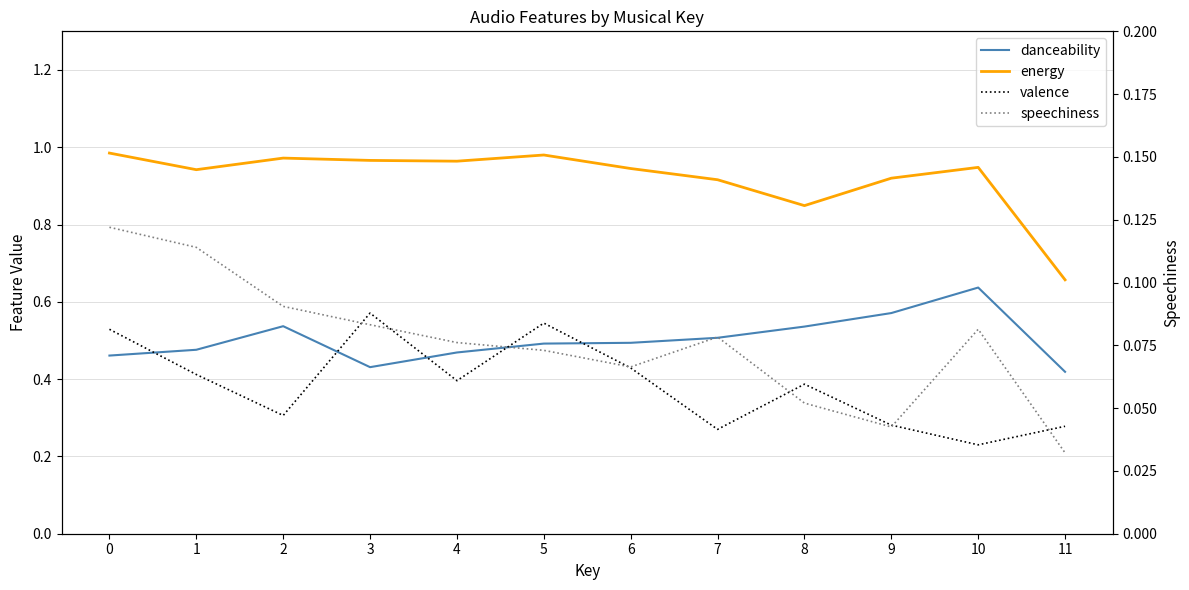

Which series has the widest spread of values?

valence